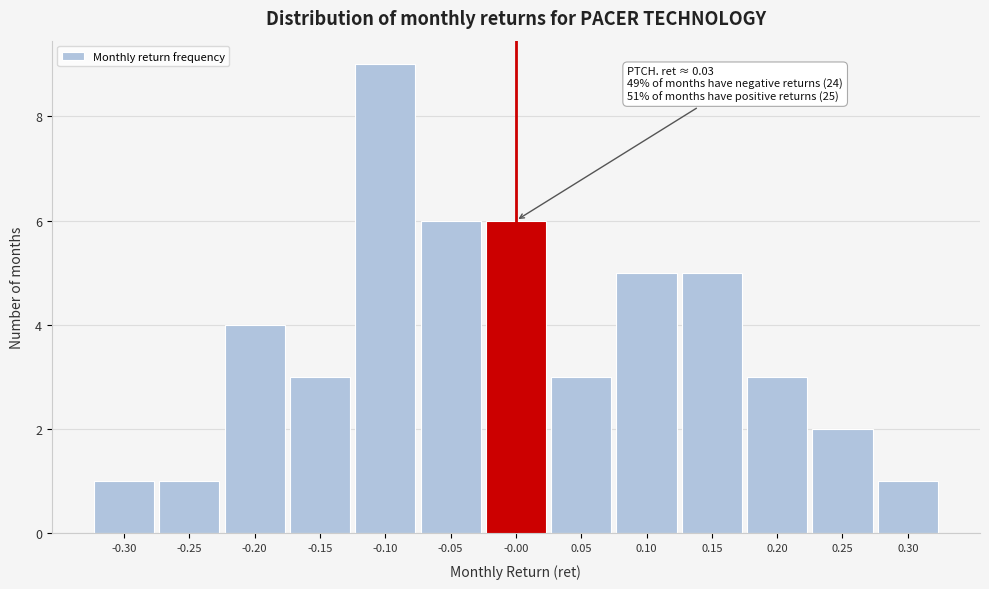

Reading left to right, transcribe all the data shown in this chart.

-0.30=1	-0.25=1	-0.20=4	-0.15=3	-0.10=9	-0.05=6	-0.00=6	0.05=3	0.10=5	0.15=5	0.20=3	0.25=2	0.30=1